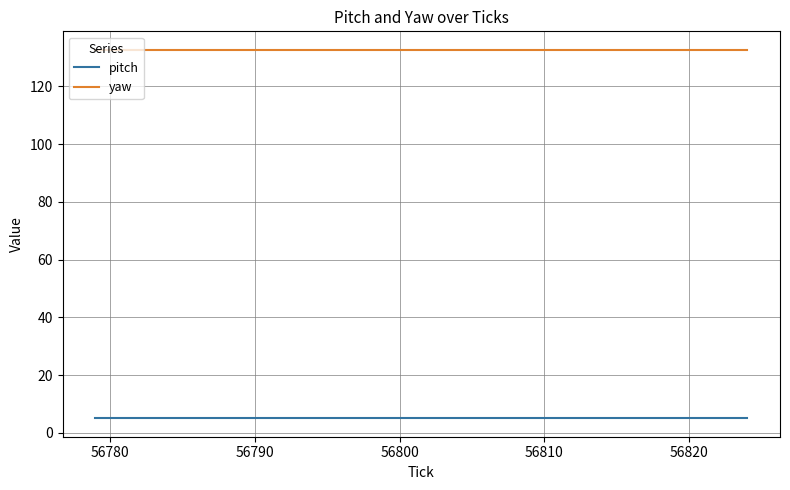

True or false: yaw and pitch intersect in this chart.

False